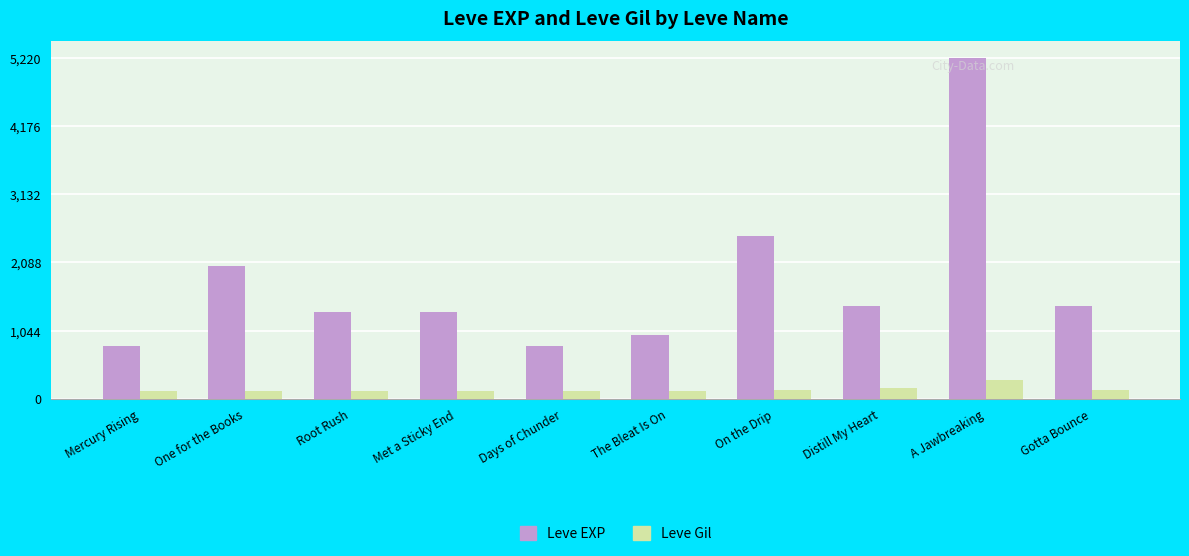

What is the minimum value for Leve Gil?

112